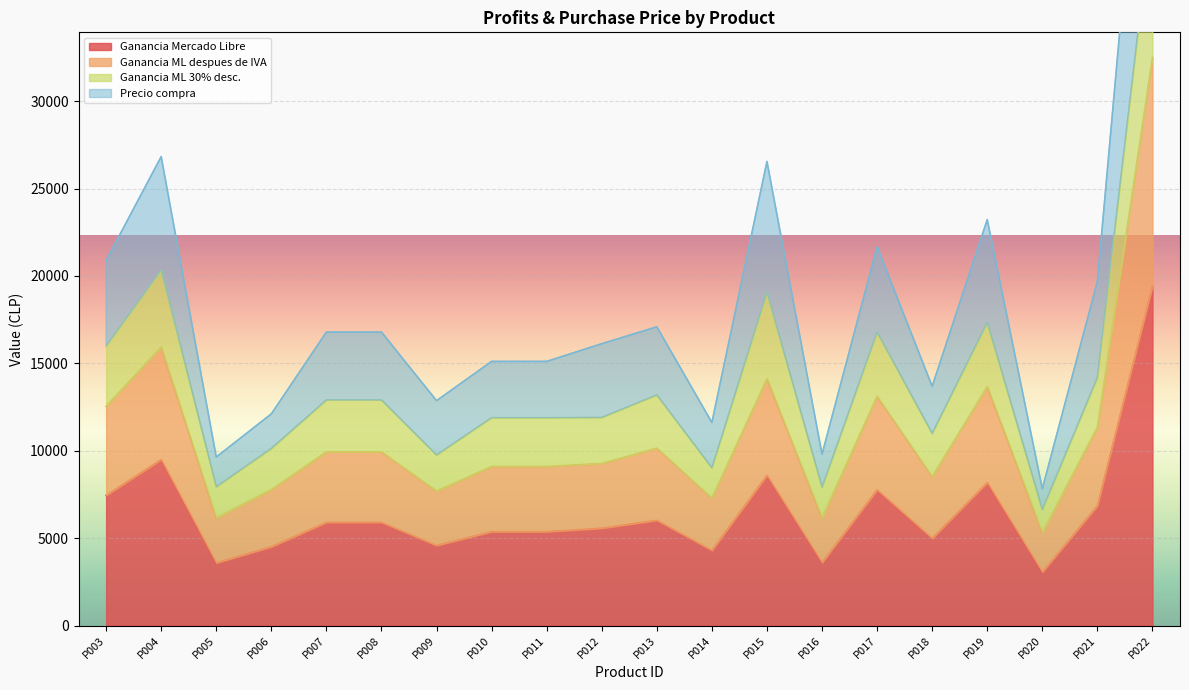

How many values in the Precio compra series exceed 12901?

8